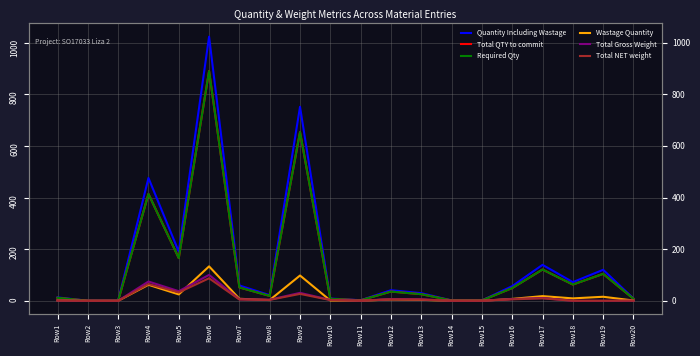

What is the spread (max minus min) of values at Row18?

72.3